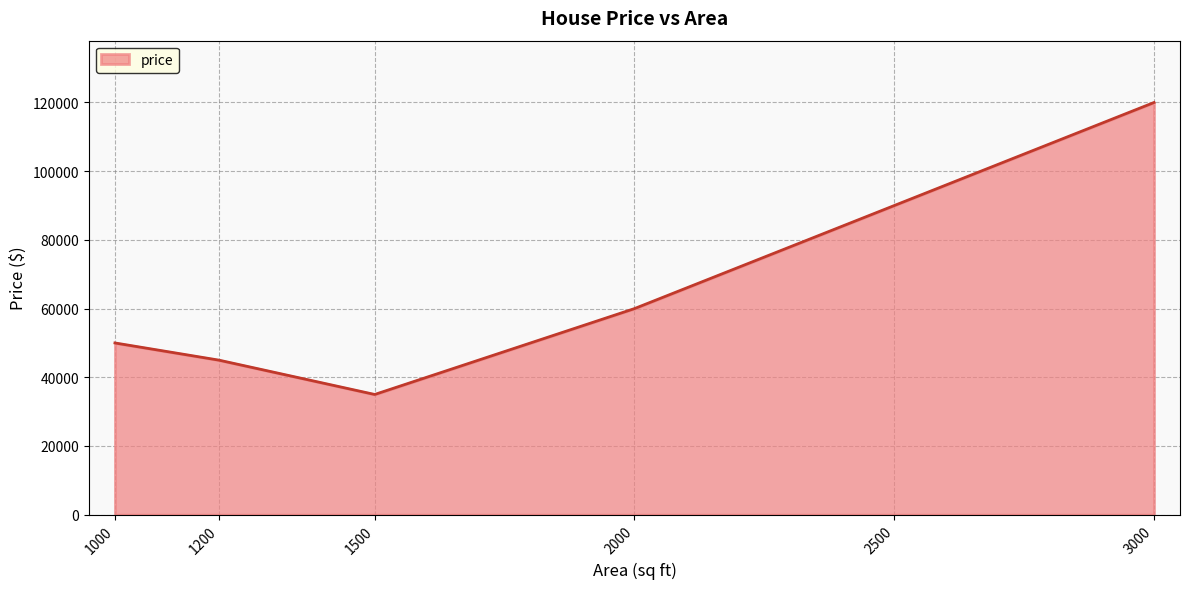

How many interior local valleys (lower than both neighbors) does the data have?

1